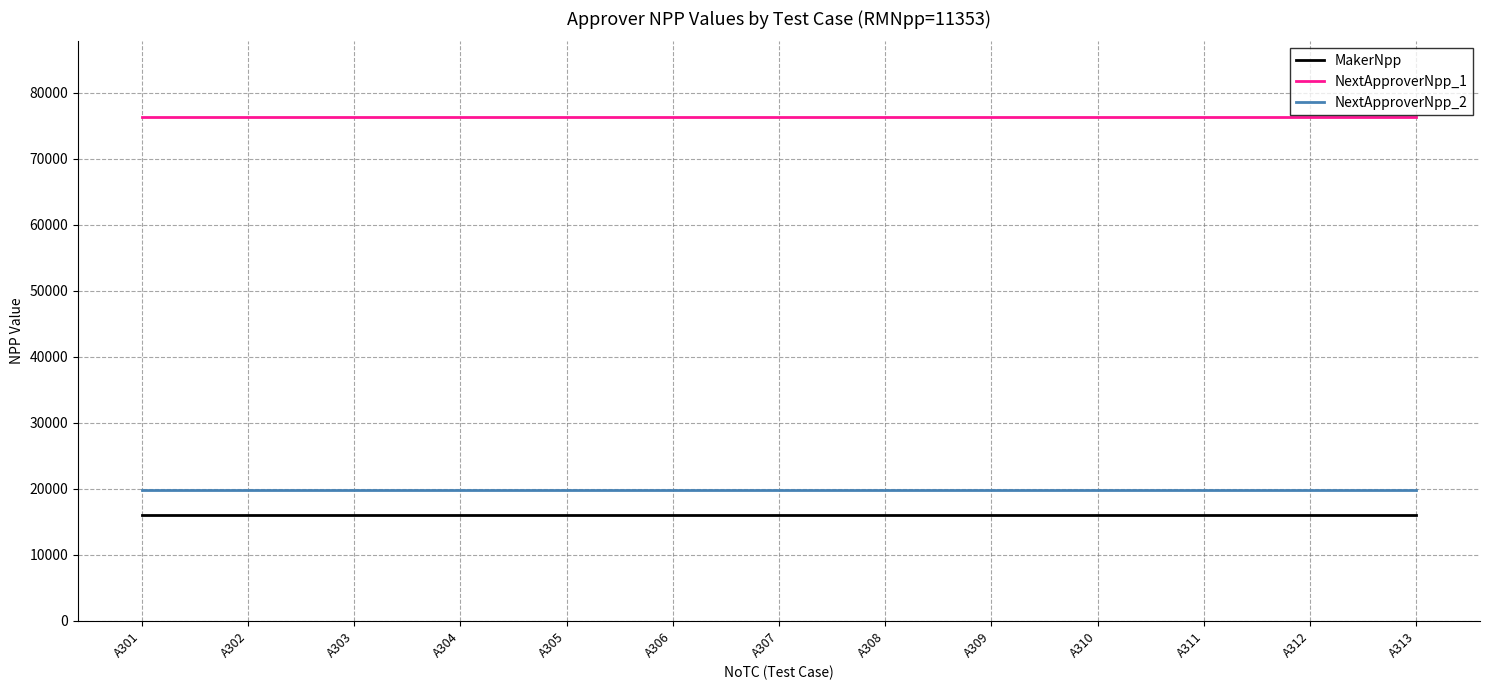

What is the difference between the highest and lowest values at A313?

60330